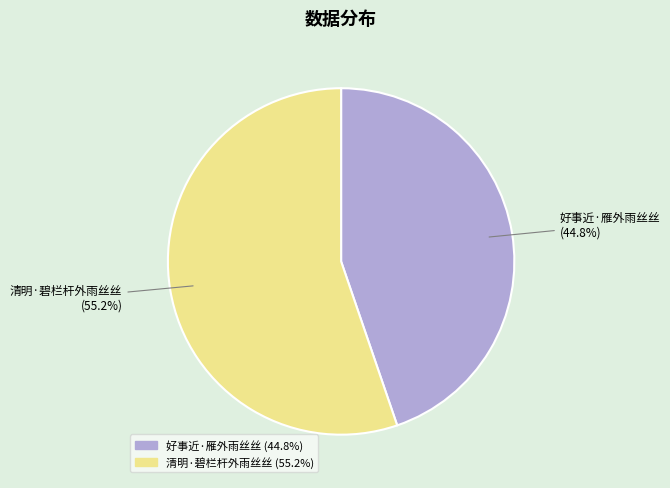

What percentage is the 清明·碧栏杆外雨丝丝 slice, to the nearest percent?

55%